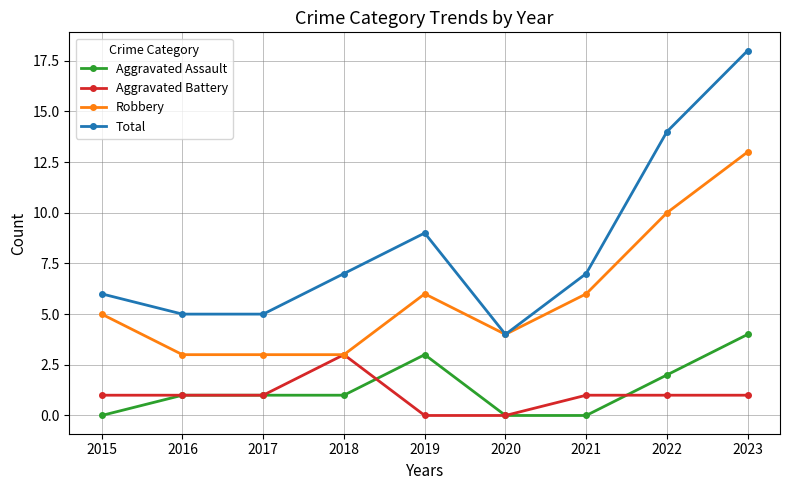

At how many categories does at least one series exceed 2?

9